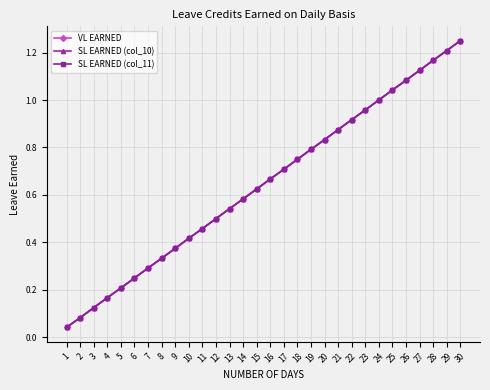

Where is VL EARNED nearest to the value 0?

1